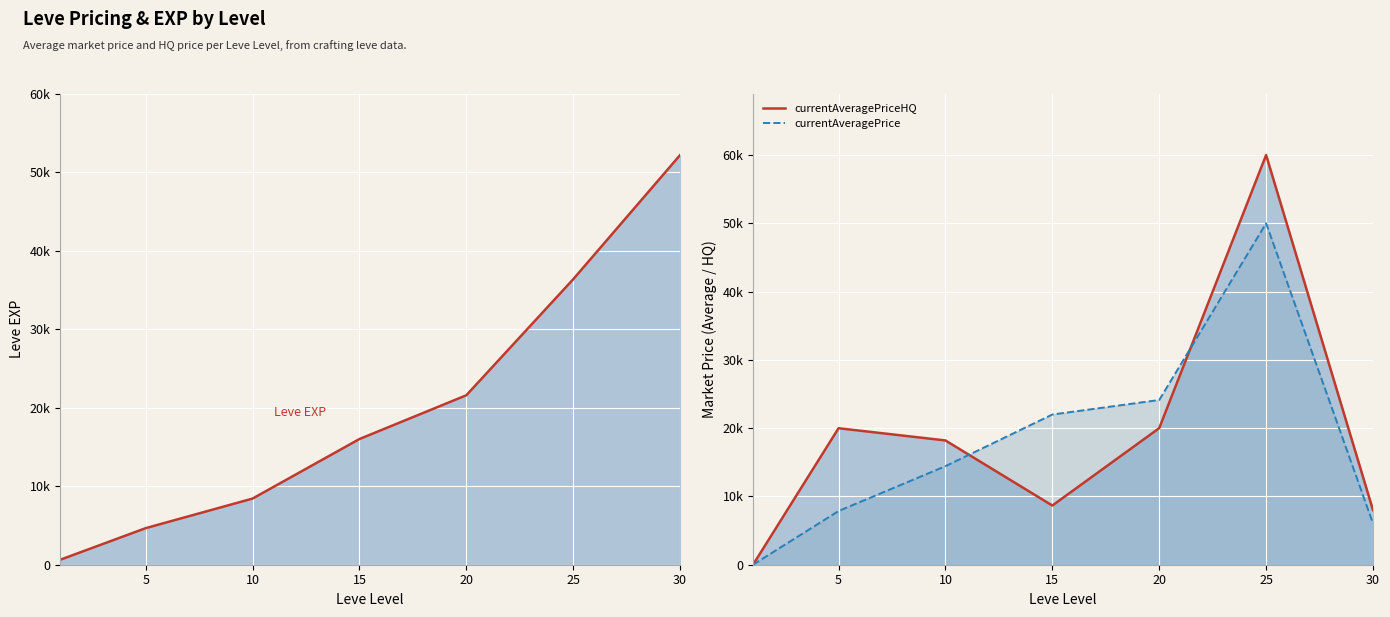

Where does the currentAveragePrice series first go above 14433?

10